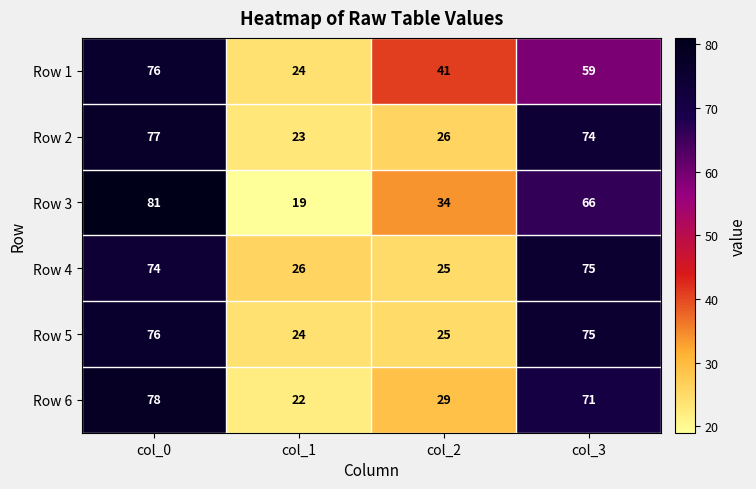

At which category does the chart reach its minimum across all series?

col_1